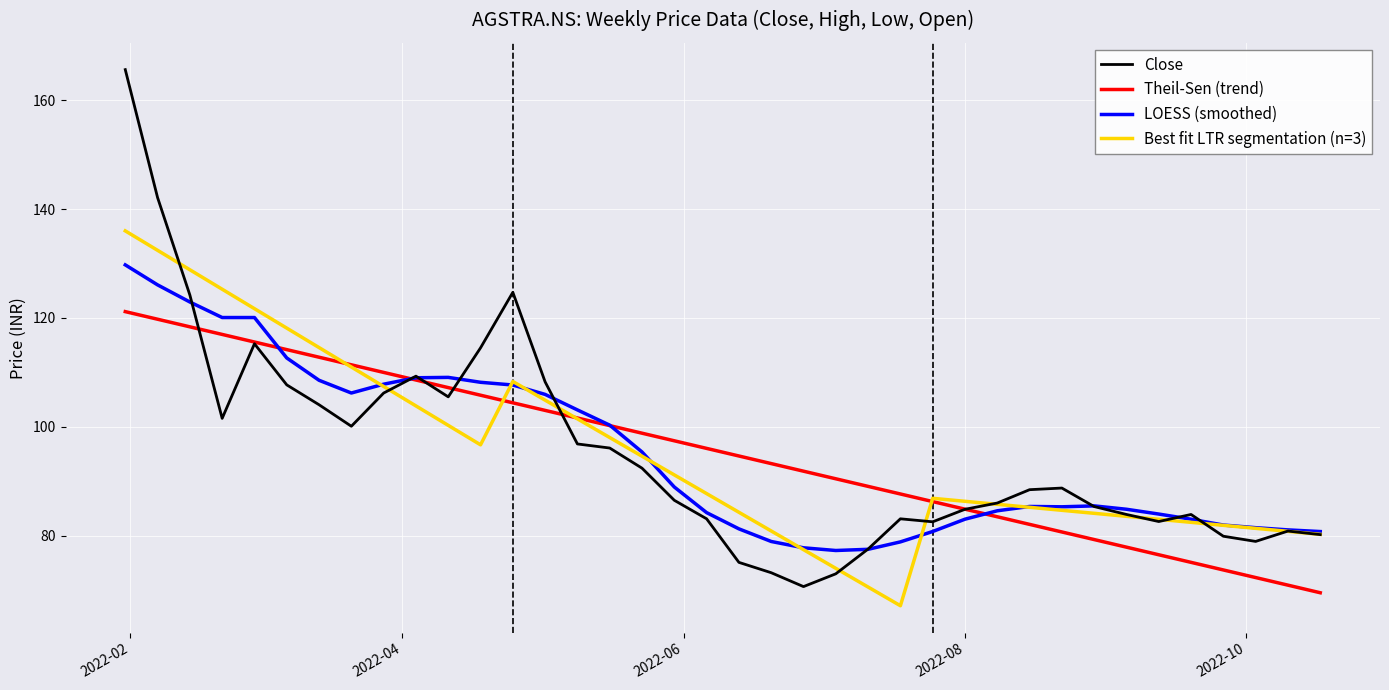

What is the smallest value displayed?

67.1